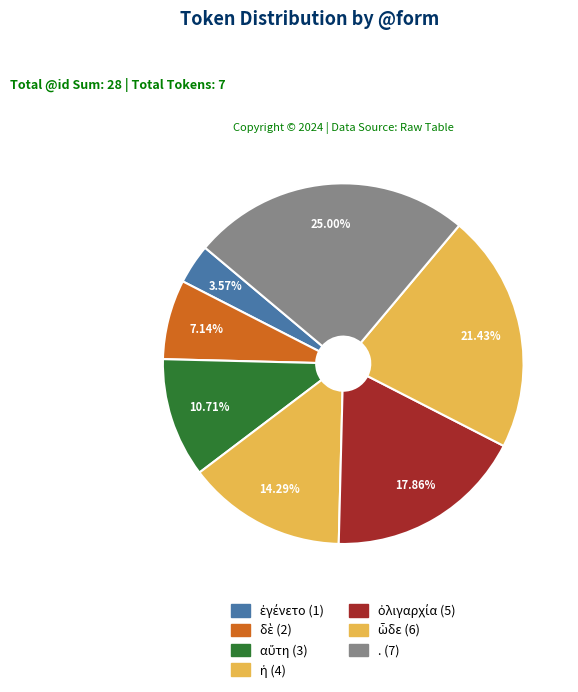

Which slice is the largest?

.